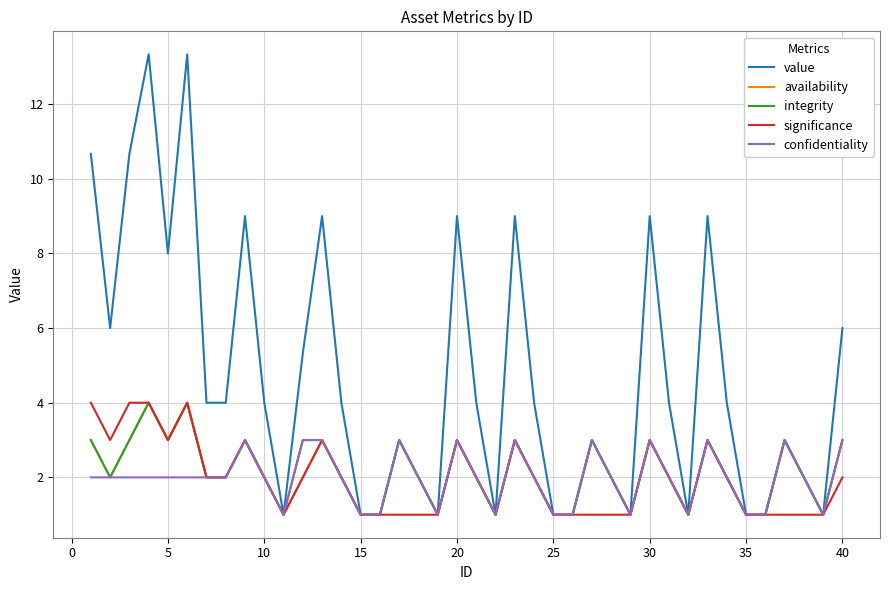

True or false: confidentiality has more than 0 points higher than both neighbors.

True